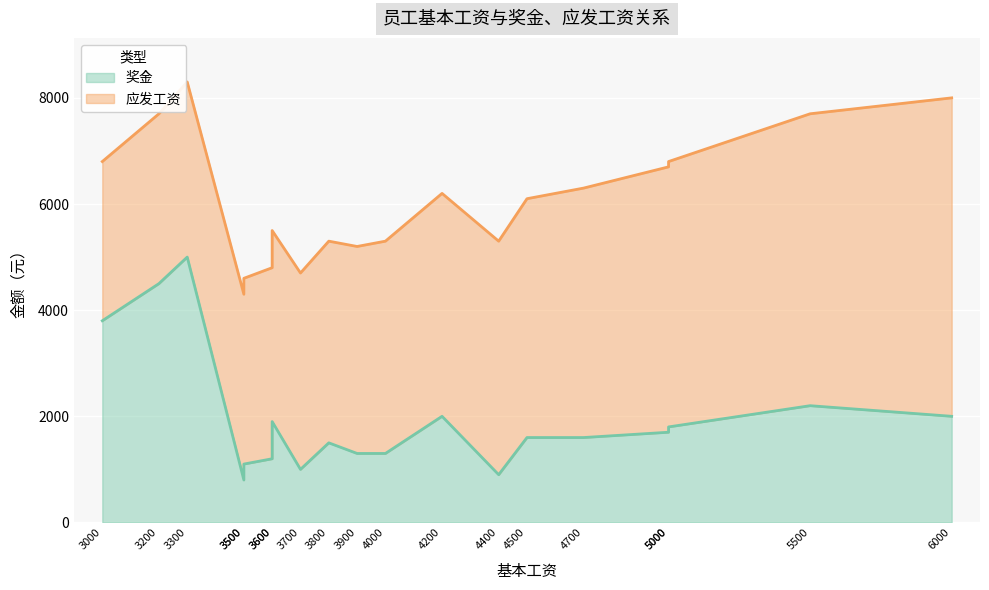

Does the chart display data point markers on the line(s)?

No